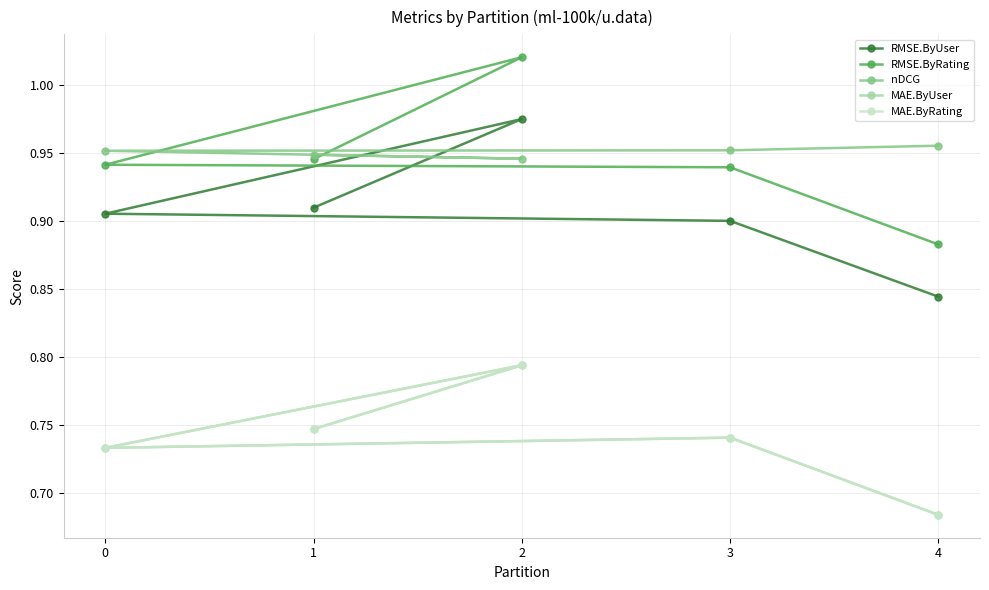

Between 3 and 4, which is larger?

3